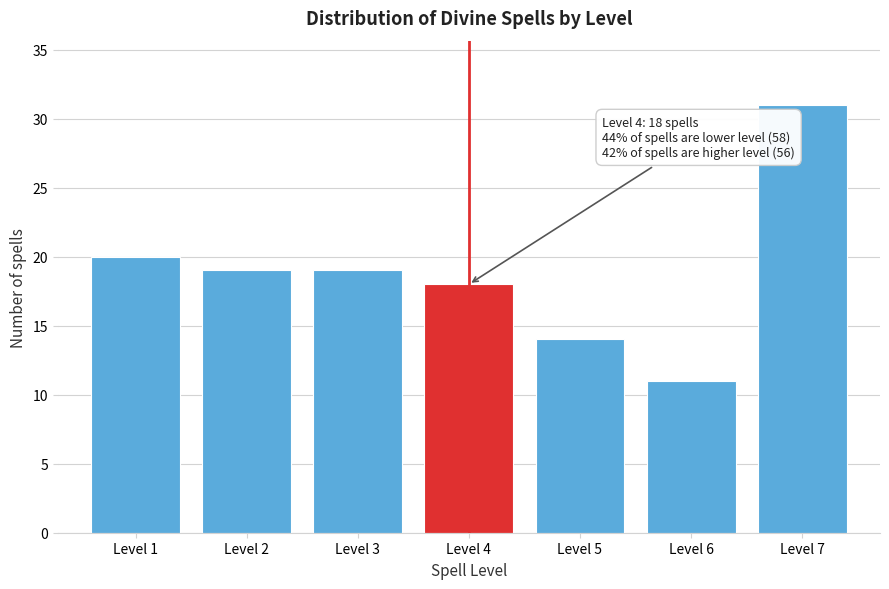

Reading right to left, transcribe all the data shown in this chart.

Level 7=31	Level 6=11	Level 5=14	Level 4=18	Level 3=19	Level 2=19	Level 1=20